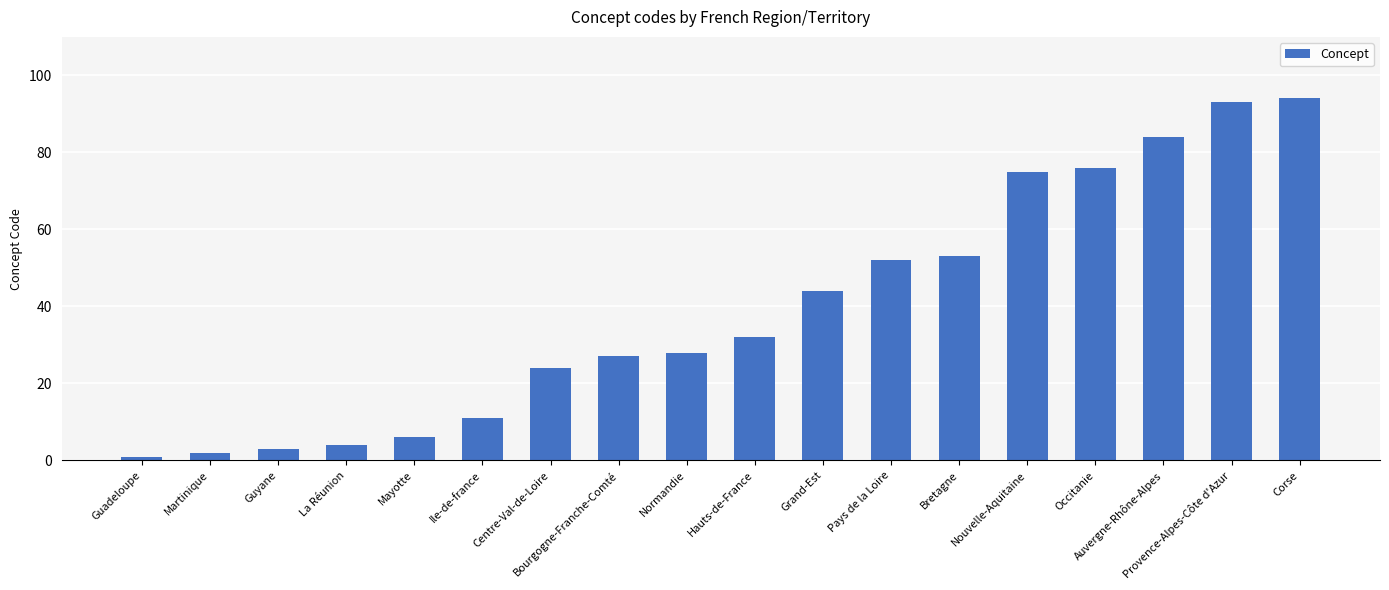

What is the ratio of the value at Guyane to the value at Ile-de-france?

0.3